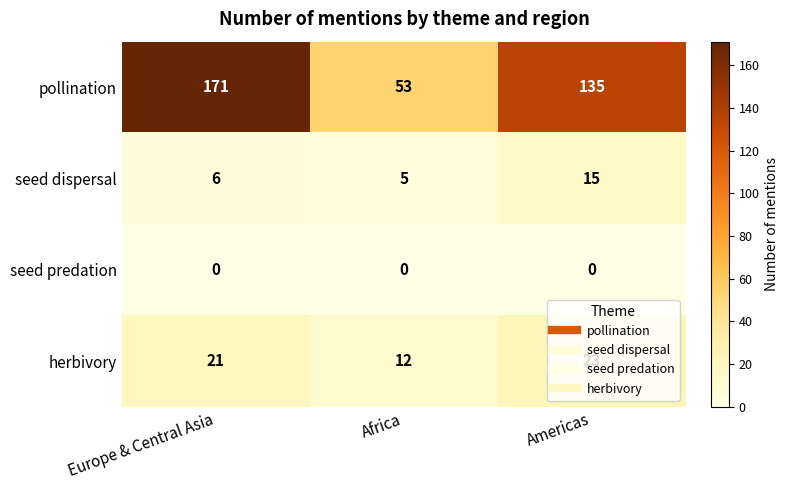

Which category has the lowest value in the pollination series?

Africa